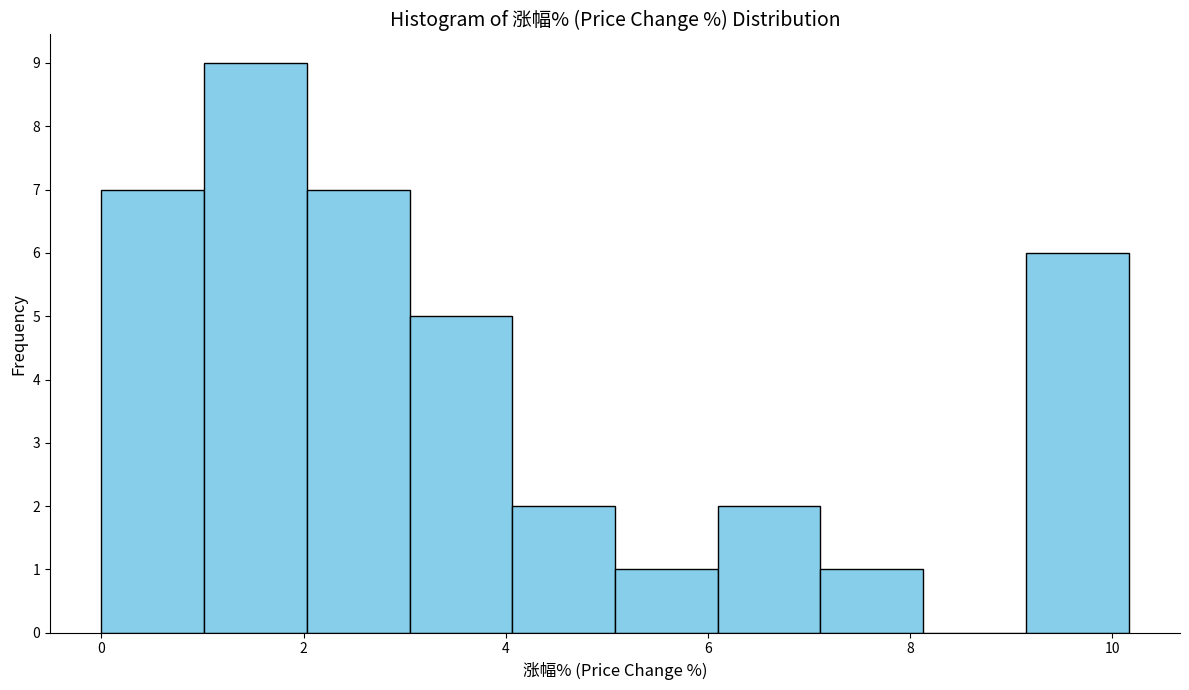

How tall is the bar that spans 9.2 to 10.2 on the x-axis? Neither the bar edges nor the heights are printed on the chart, so give them approximately, as read against the axes.

6